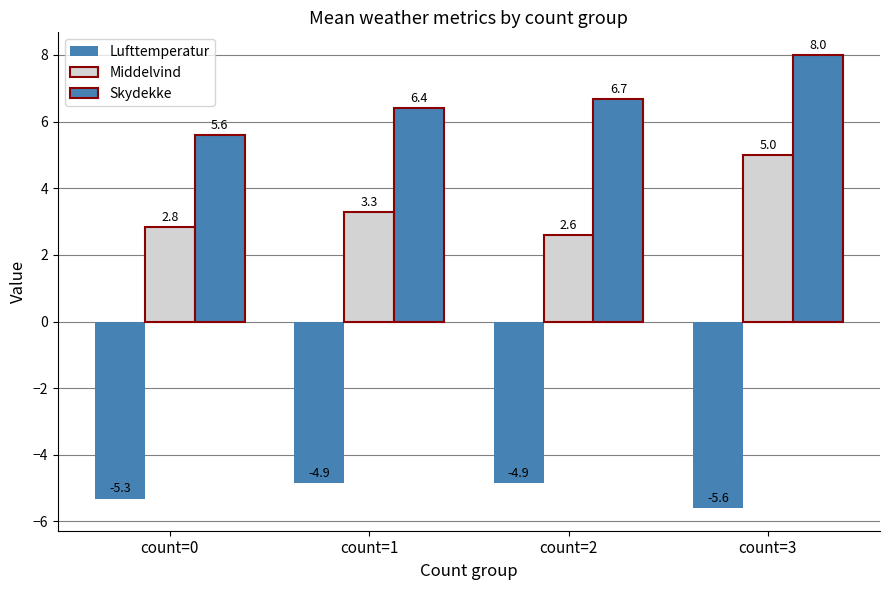

How many data points does each series have?

4